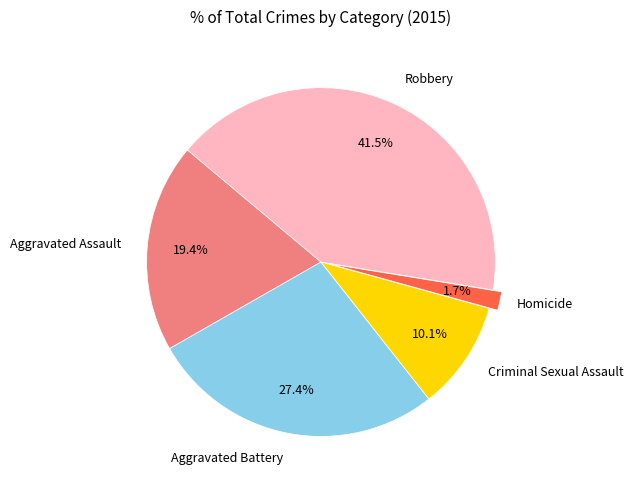

Does any single category account for the majority?

No